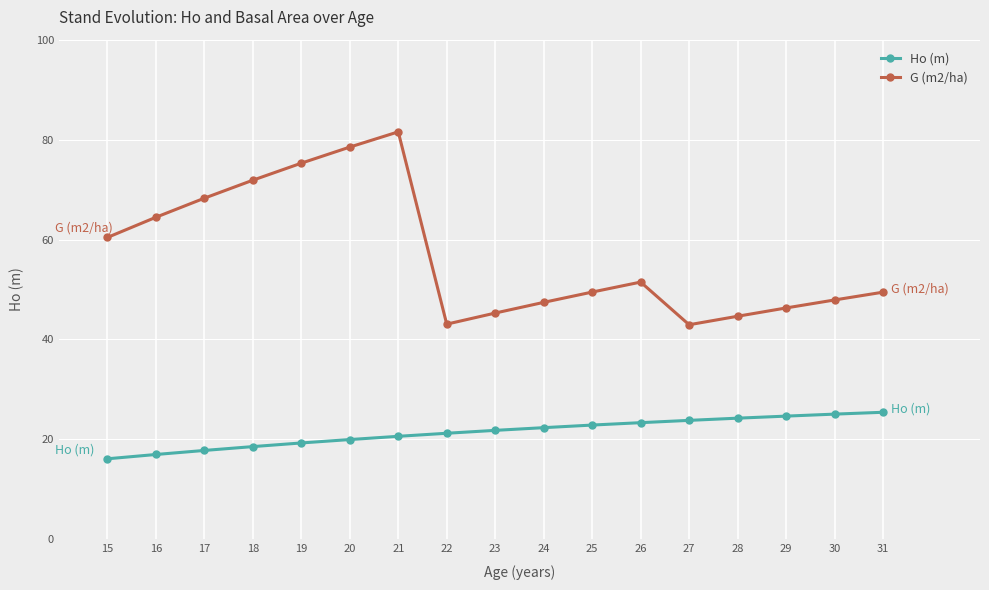

Where is the first local maximum for G (m2/ha)?

21